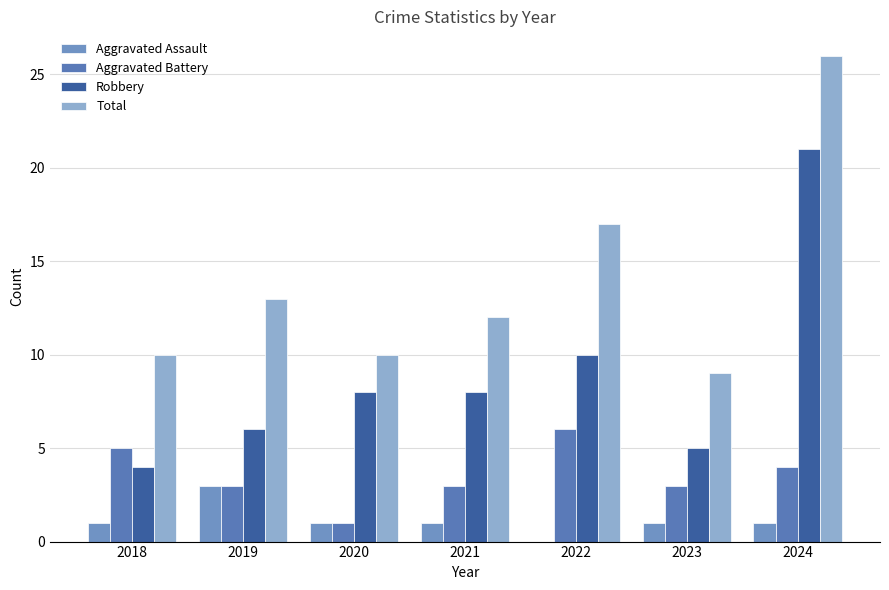

Reading right to left, extract all data points from this chart.

Aggravated Assault: 1	1	0	1	1	3	1
Aggravated Battery: 4	3	6	3	1	3	5
Robbery: 21	5	10	8	8	6	4
Total: 26	9	17	12	10	13	10